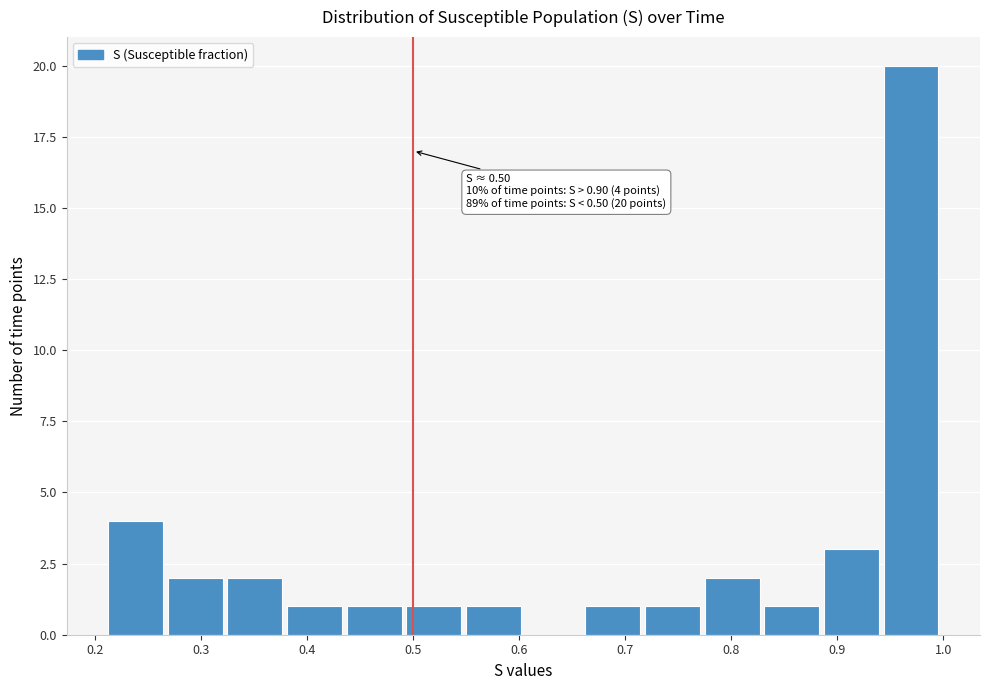

Over which range of the x-axis is the bar tallest?

0.94 to 1.00